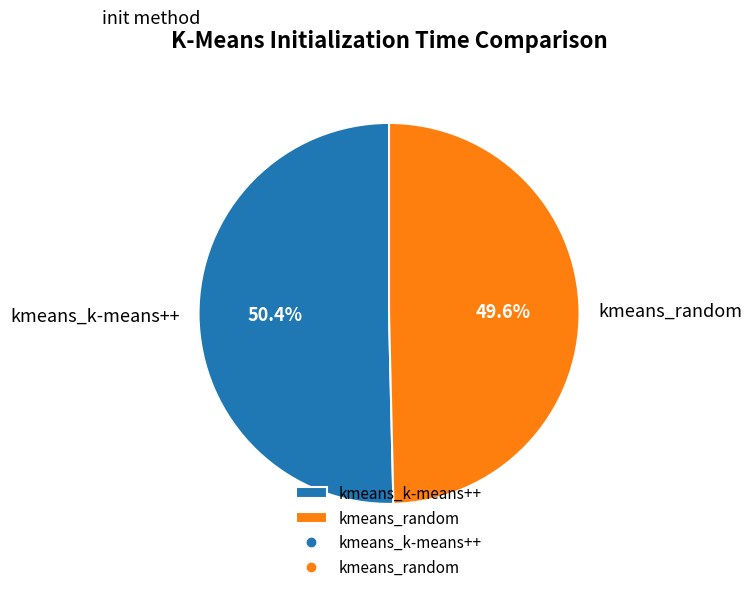

Which category has the smallest portion of the pie?

kmeans_random